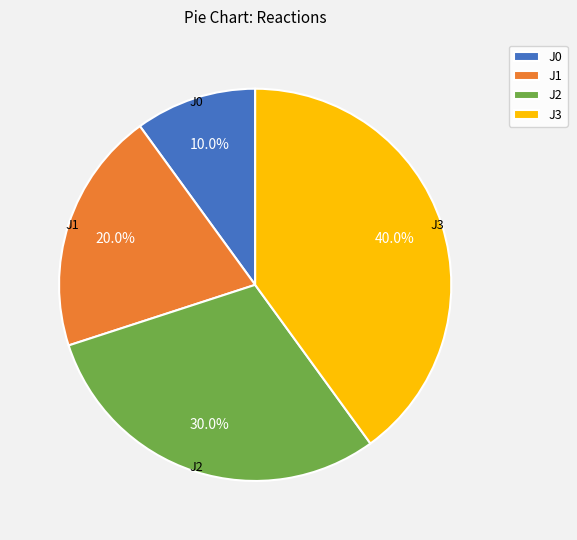

Rank the categories by value from highest to lowest.

J3, J2, J1, J0